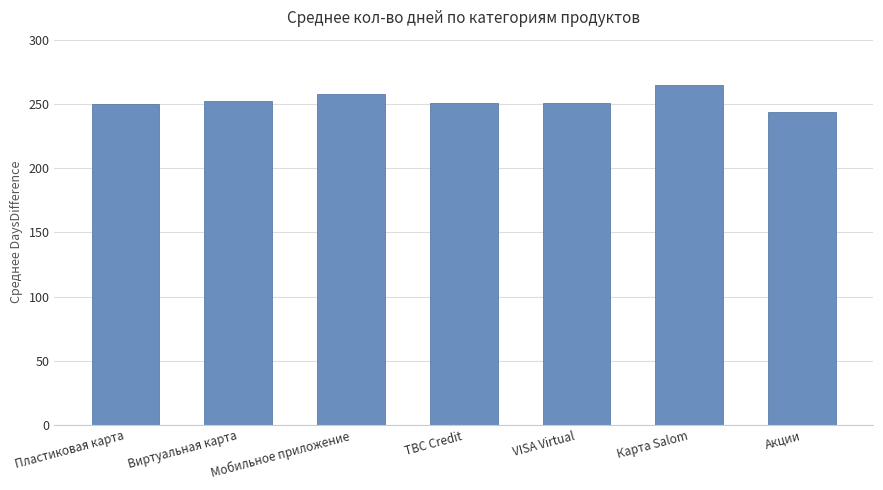

What is the ratio of the value at Мобильное приложение to the value at Карта Salom?

1.0